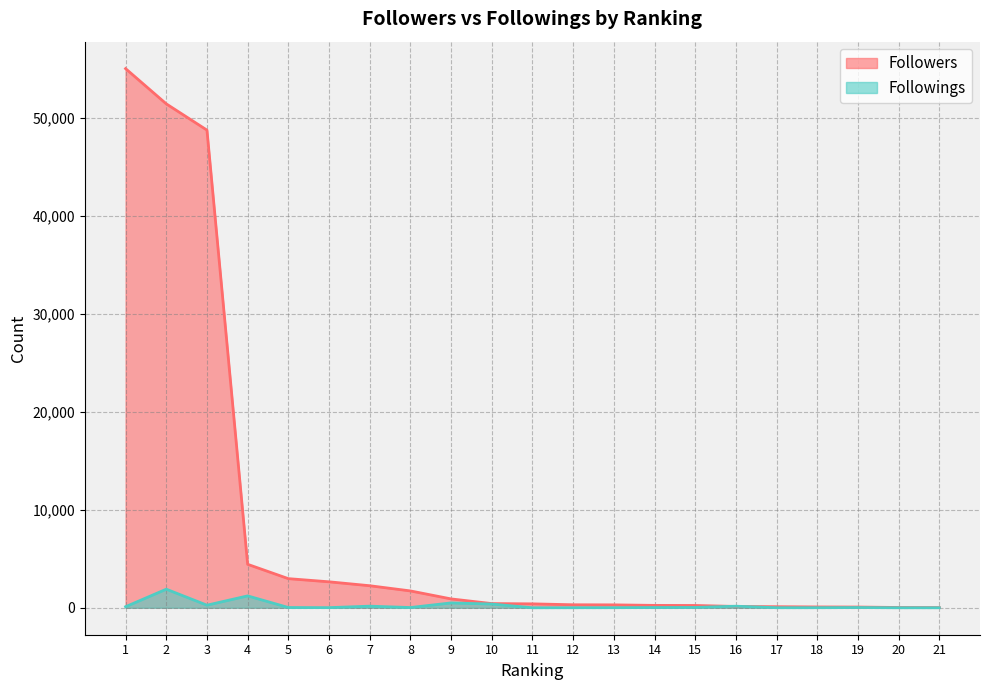

Rank the series by their average value, from lowest to highest.

Followings, Followers